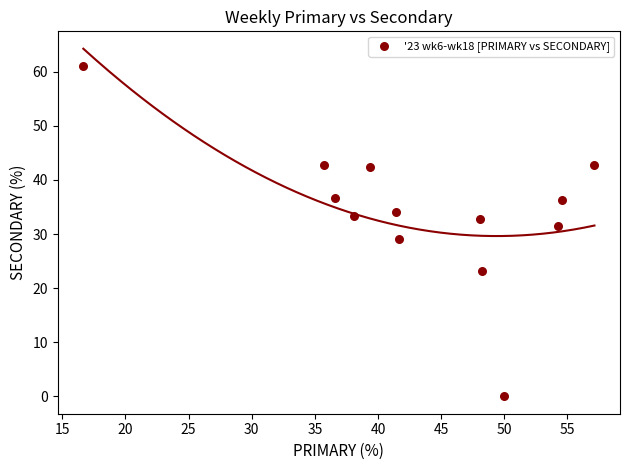

What is the range of Y values (max minus min)?

61.1